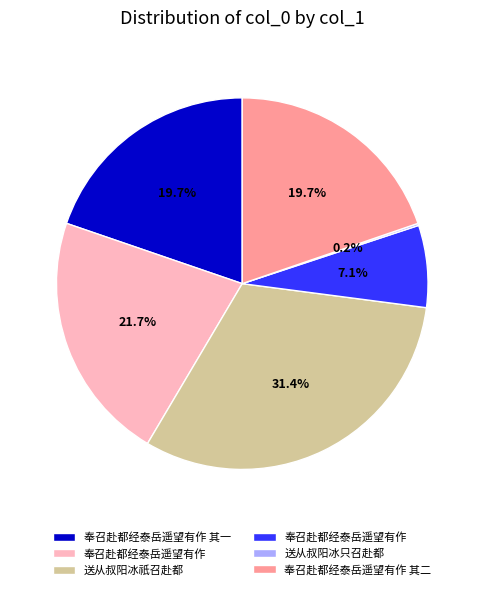

Is there a majority slice in this chart?

No